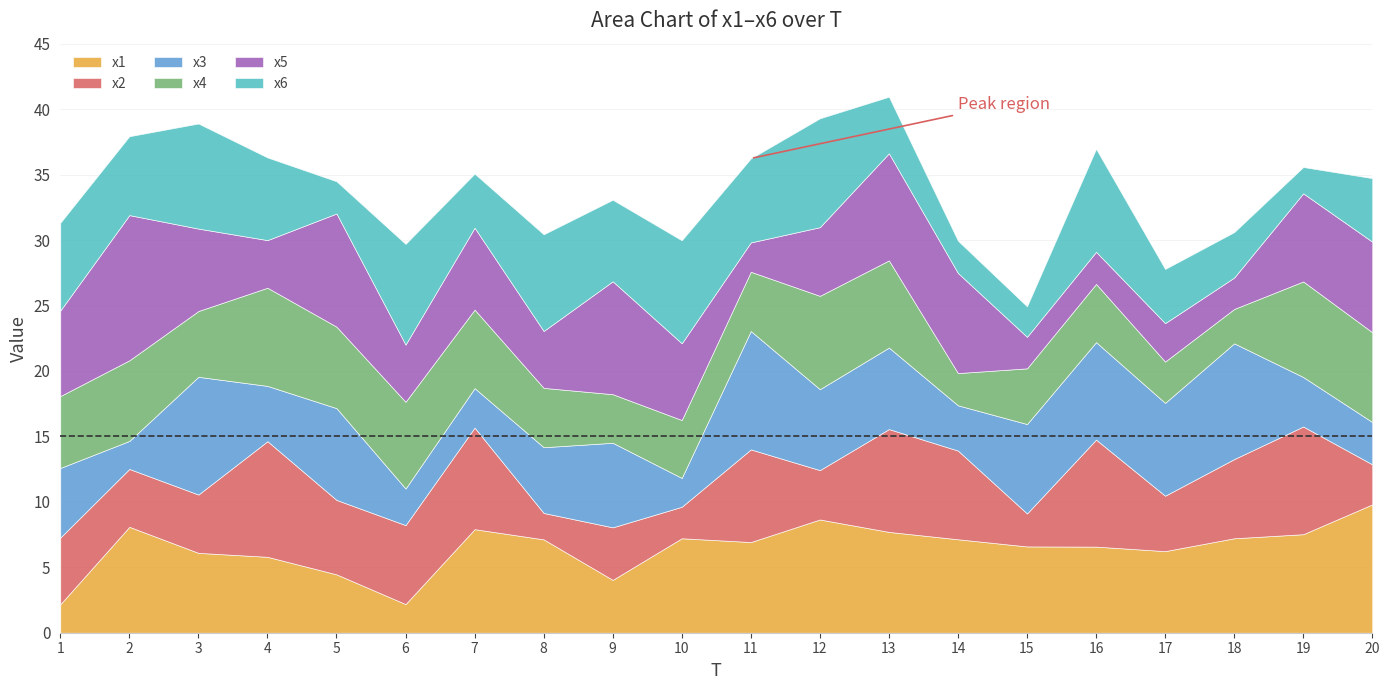

What is the difference between the x6 values at 1 and 16?

1.2